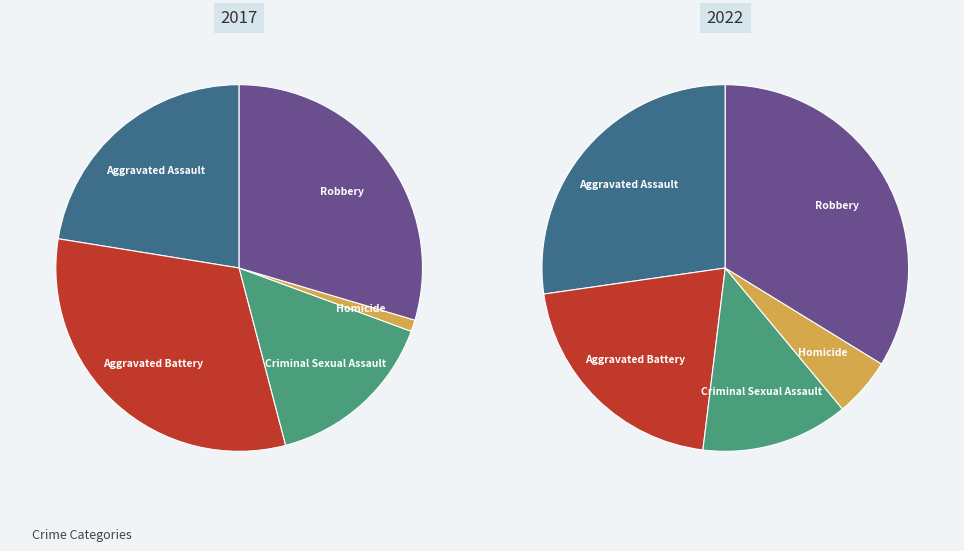

To the nearest percent, what is the combined percentage of Aggravated Battery and Robbery?

55%